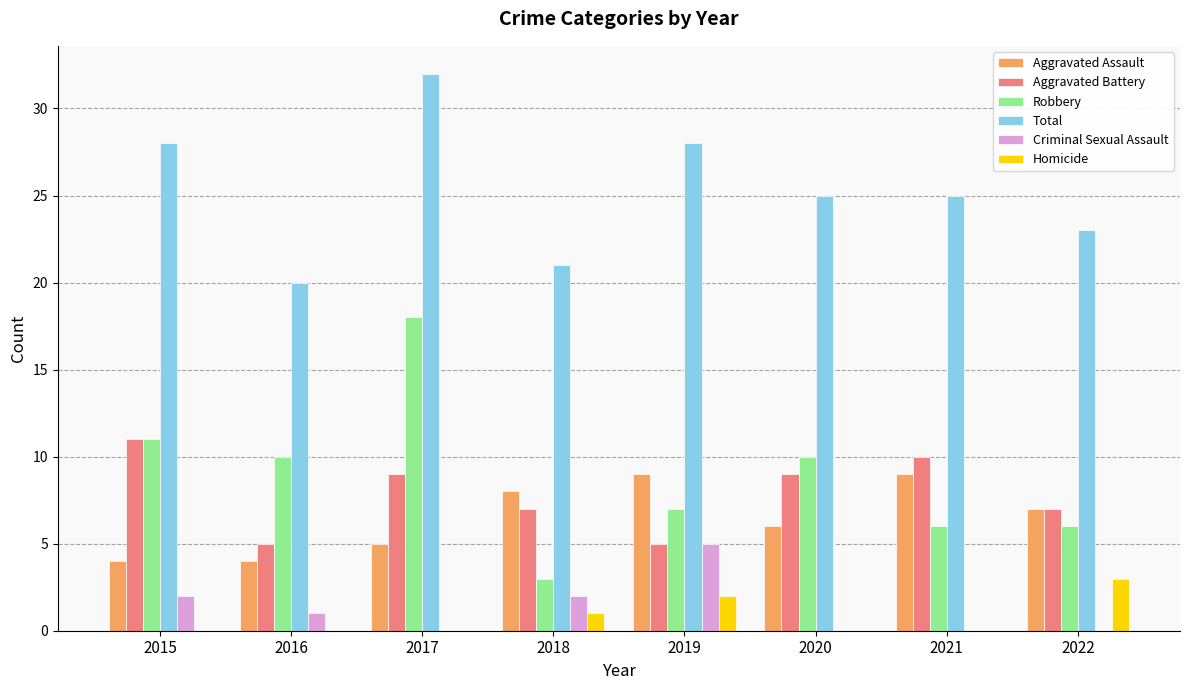

Which series changed the most between 2017 and 2018?

Robbery